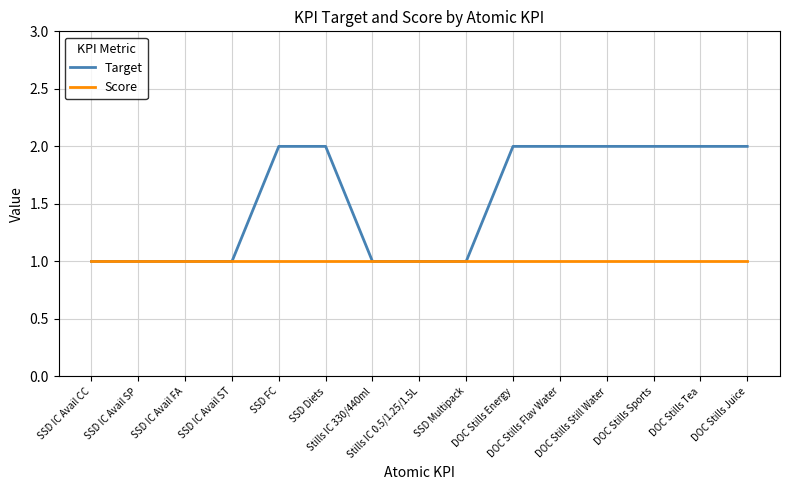

Which series has the largest total across all categories?

Target